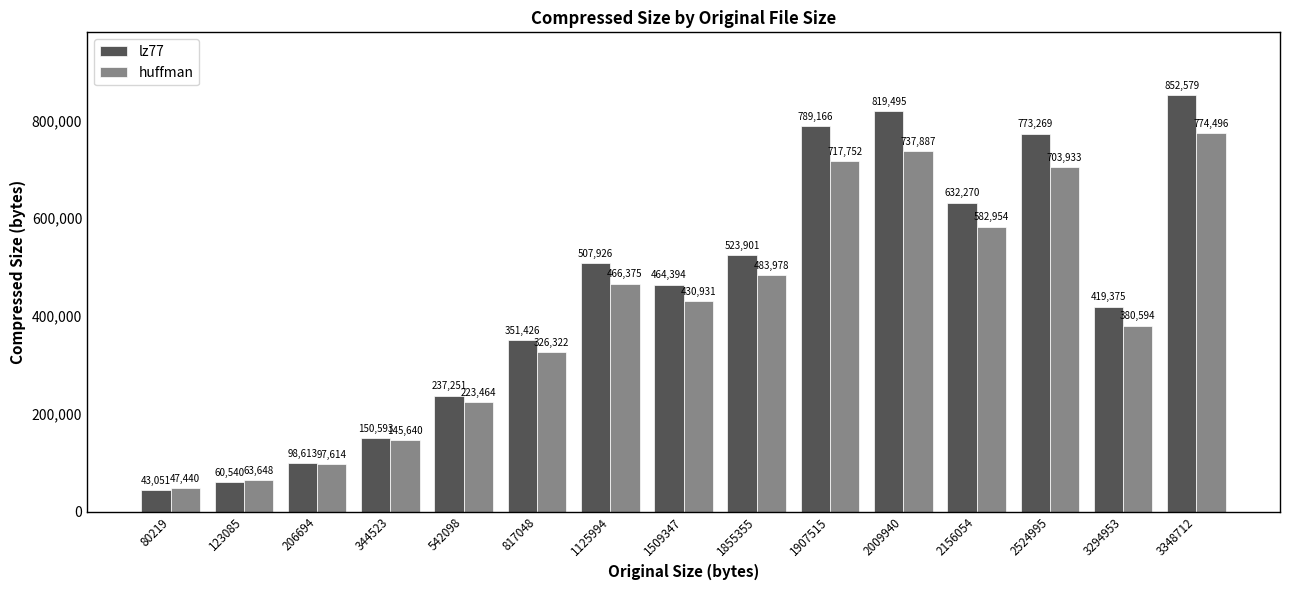

What is the sum of all huffman values?

6183028